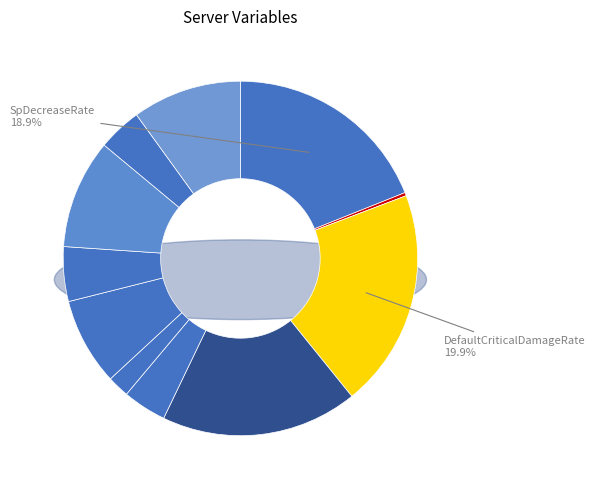

Is SwapHeal the majority of the pie?

No